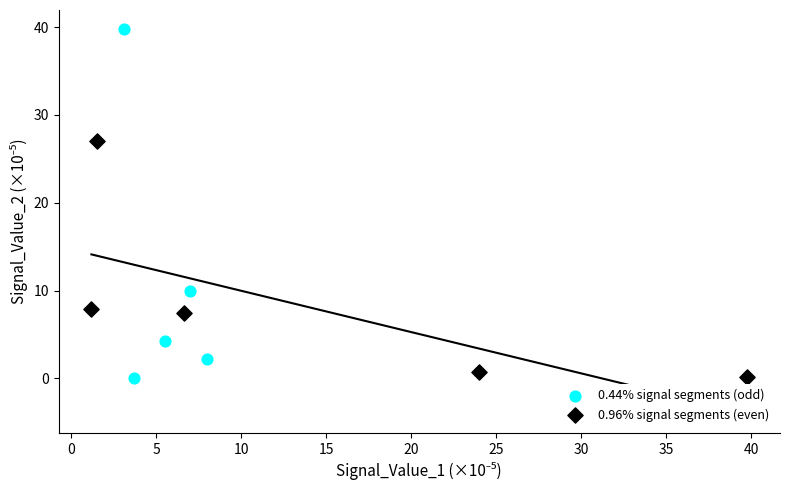

Which series has the widest spread of Y values?

0.44% signal segments (odd)